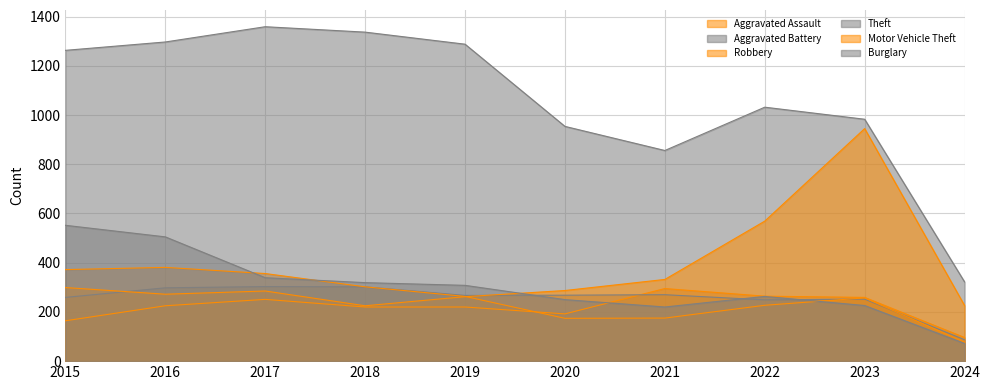

Reading left to right, extract all data points from this chart.

Aggravated Assault: 2015=164	2016=225	2017=251	2018=220	2019=220	2020=192	2021=295	2022=264	2023=259	2024=96
Aggravated Battery: 2015=259	2016=298	2017=303	2018=302	2019=267	2020=268	2021=270	2022=249	2023=252	2024=87
Robbery: 2015=372	2016=381	2017=356	2018=302	2019=263	2020=174	2021=175	2022=227	2023=257	2024=77
Theft: 2015=1263	2016=1297	2017=1359	2018=1337	2019=1288	2020=954	2021=856	2022=1032	2023=983	2024=322
Motor Vehicle Theft: 2015=299	2016=272	2017=285	2018=225	2019=262	2020=287	2021=332	2022=569	2023=945	2024=226
Burglary: 2015=552	2016=505	2017=339	2018=319	2019=308	2020=250	2021=220	2022=263	2023=226	2024=72